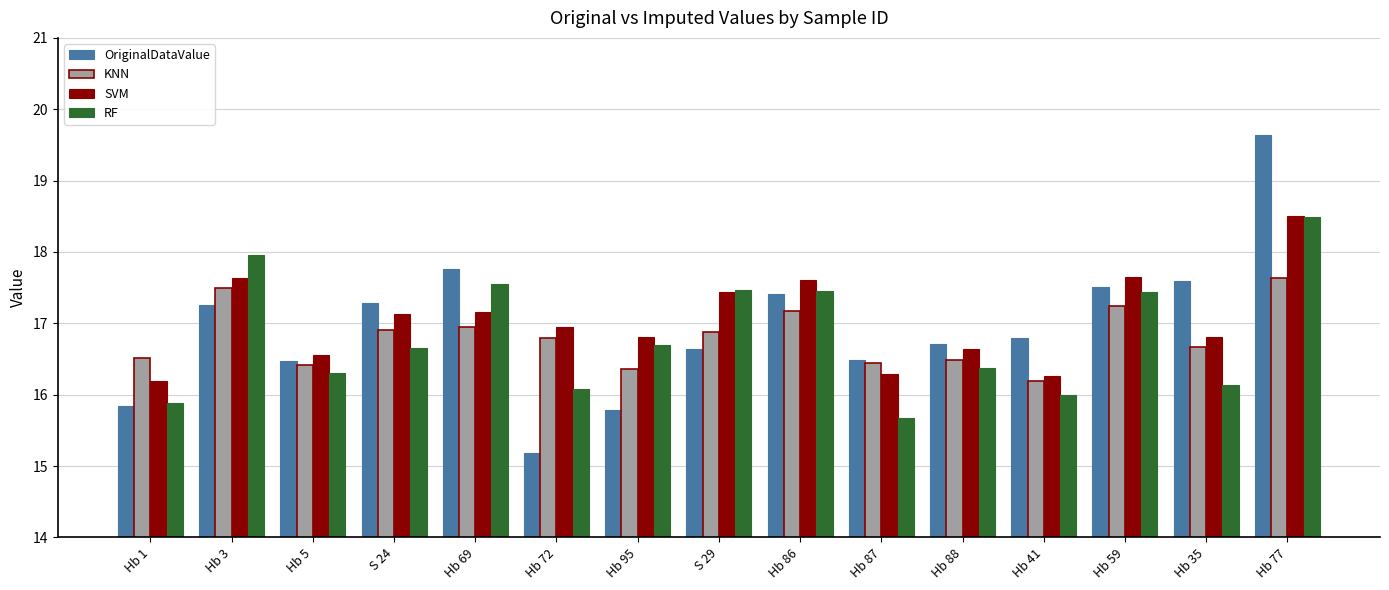

What is the maximum value shown in the chart?

19.6